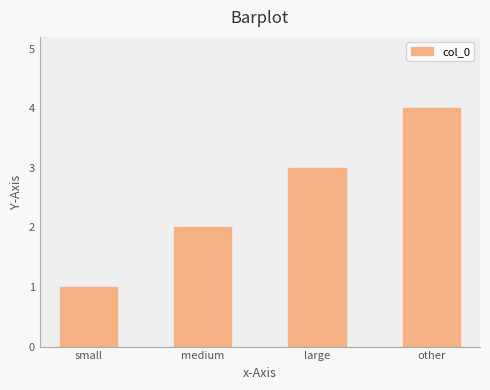

What is the approximate value at other?

4